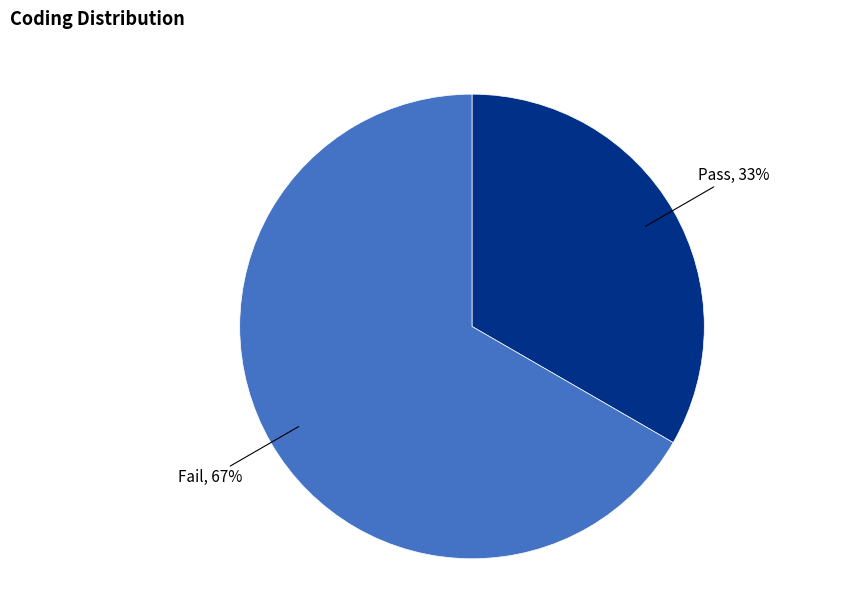

Which slice represents more than half of the pie?

Fail